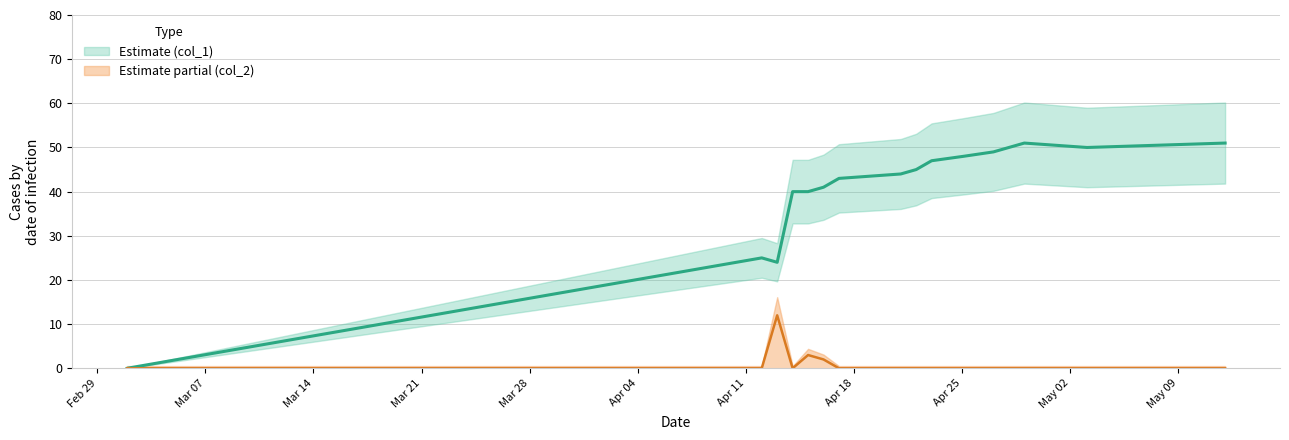

What is the label of the 4th point from the left?

Mar 21